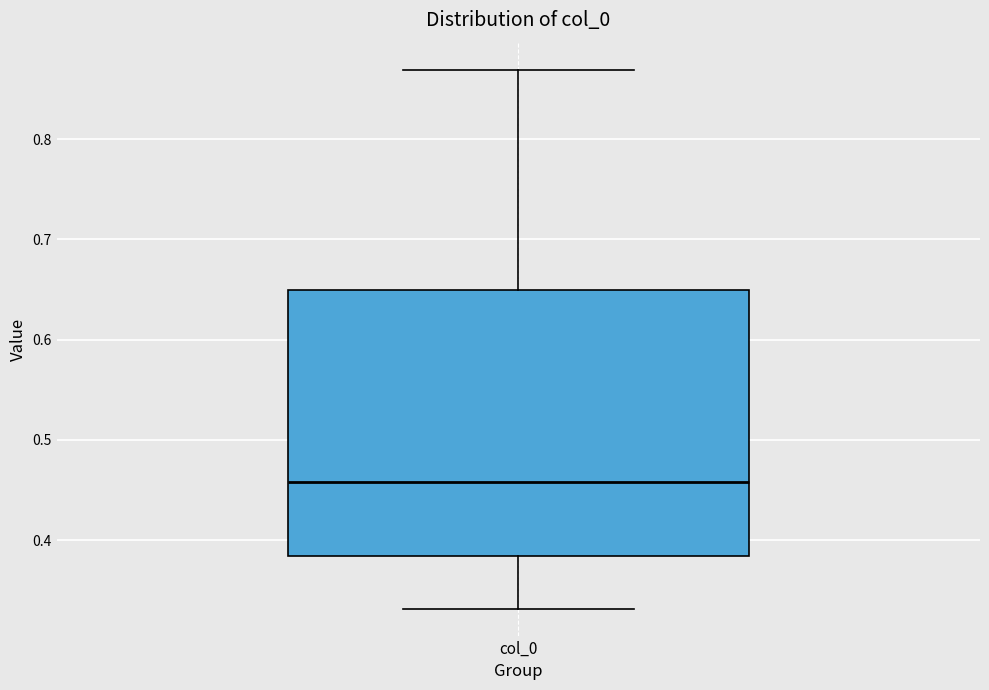

Transcribe this box plot: give where the median line is, the range the box spans, and where the two whiskers end, as read against the y-axis. The values are not printed on the chart, so give them approximately, as read against the axis.

median 0.46, box 0.38 to 0.65, whiskers 0.33 to 0.87